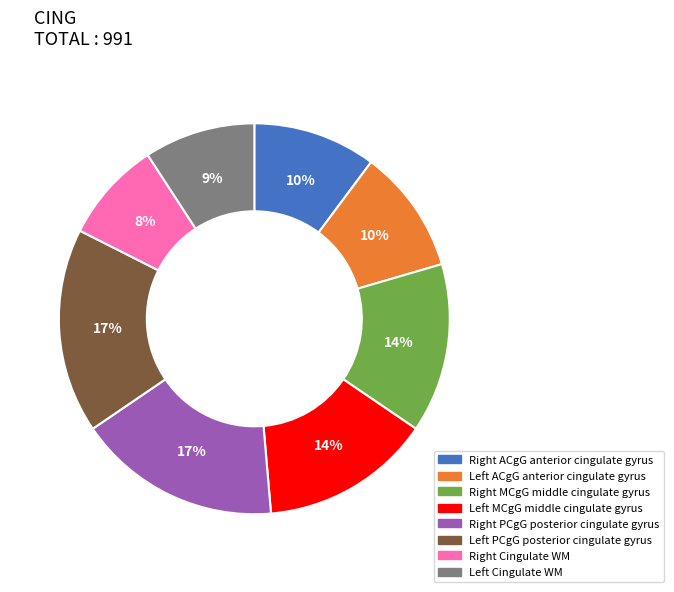

Which category has the smallest portion of the pie?

Right Cingulate WM